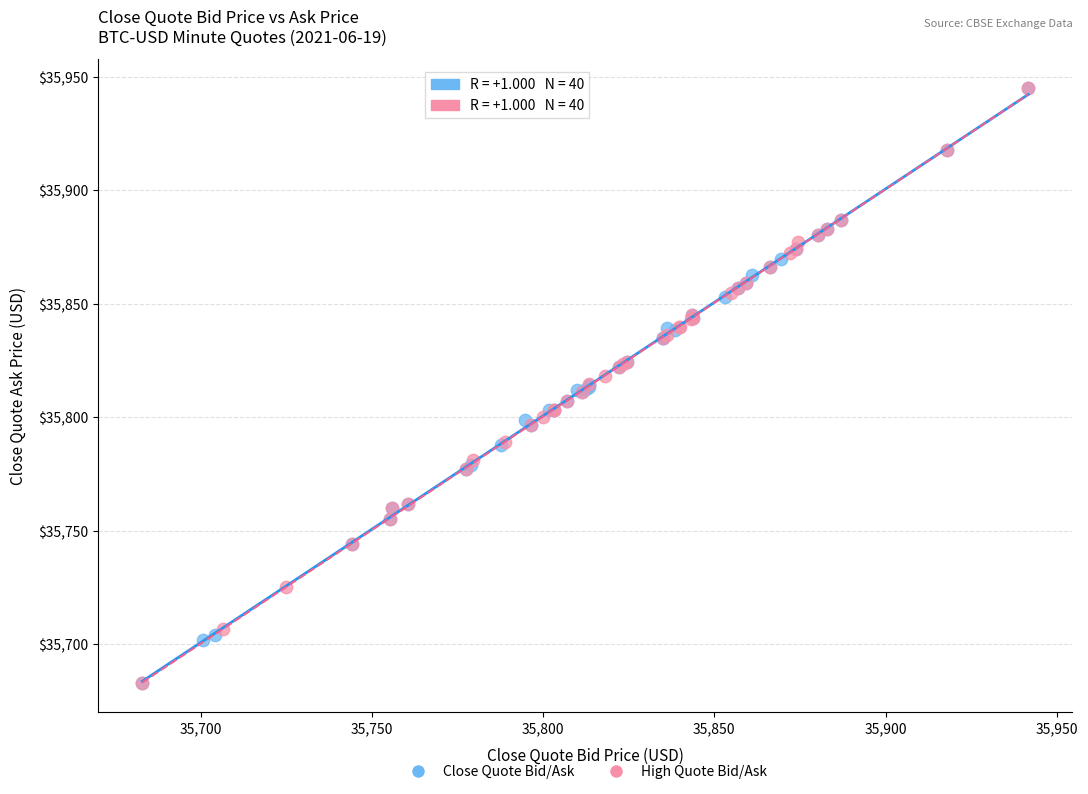

What are all the series names shown in the legend?

Close Quote Bid/Ask, High Quote Bid/Ask